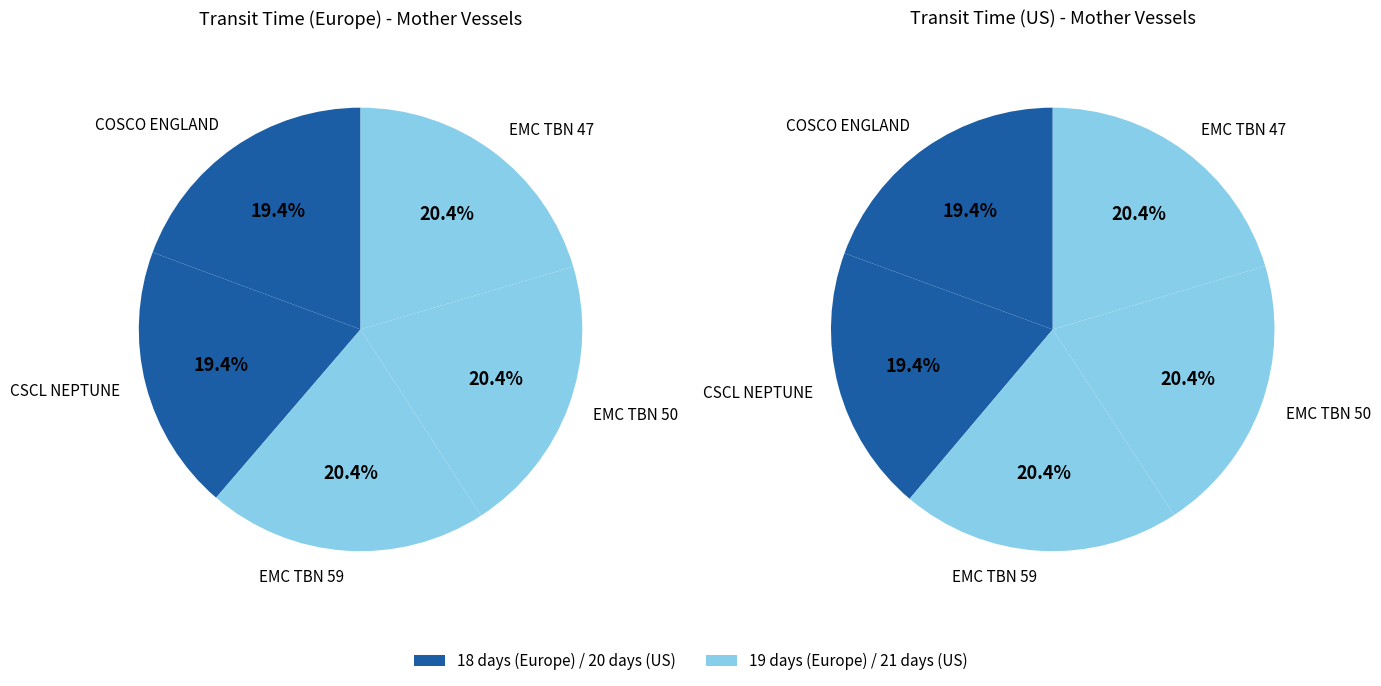

Does any single category account for the majority?

No